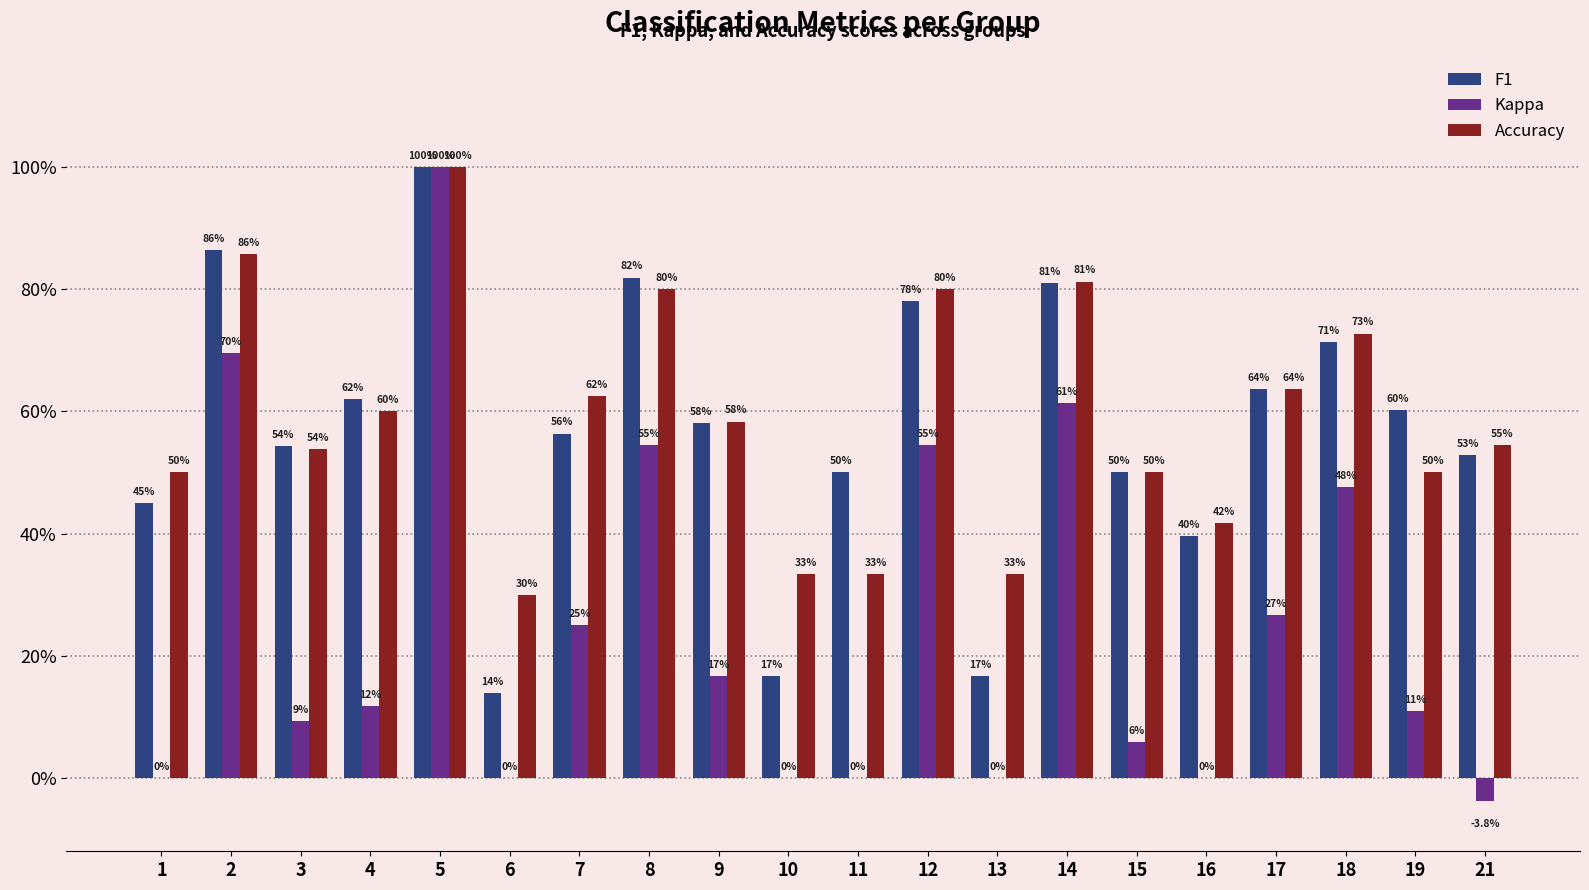

At which label does Kappa reach its peak?

5